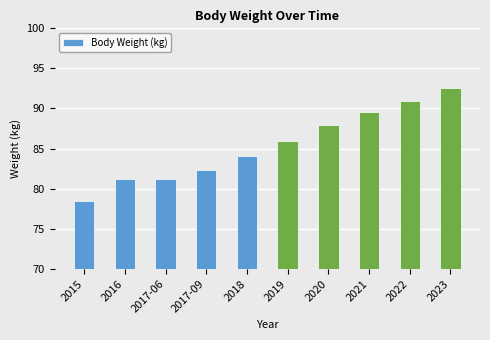

What position from the right is 2015?

10